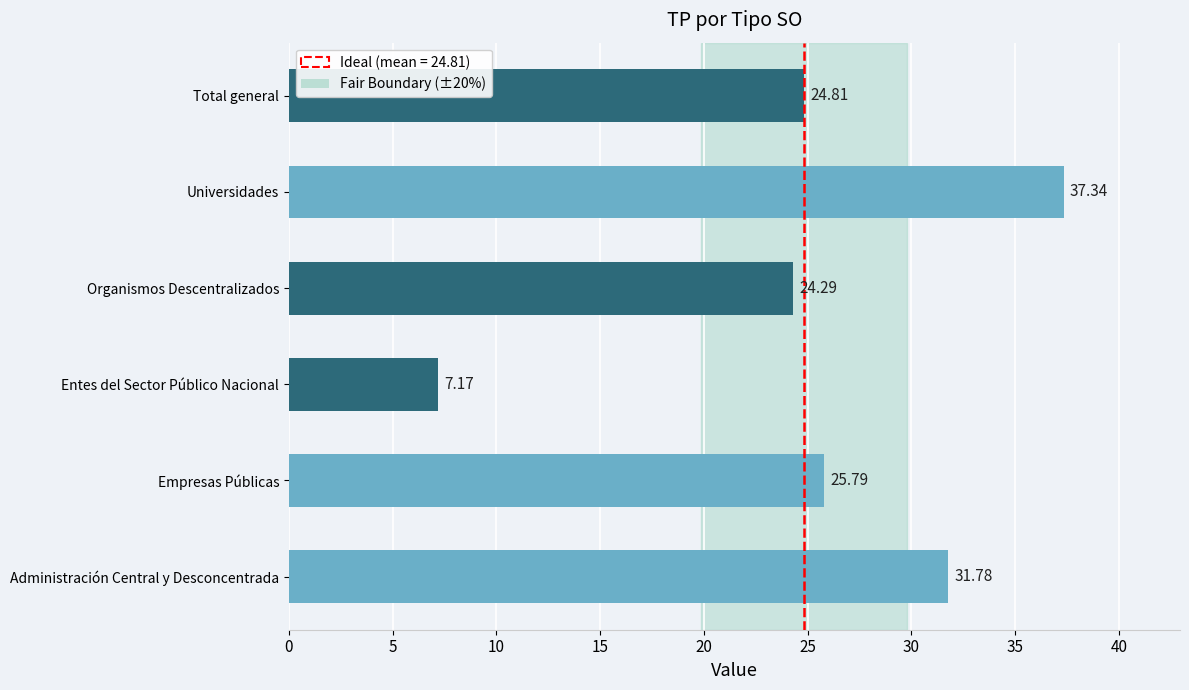

How many data points are above 25?

3